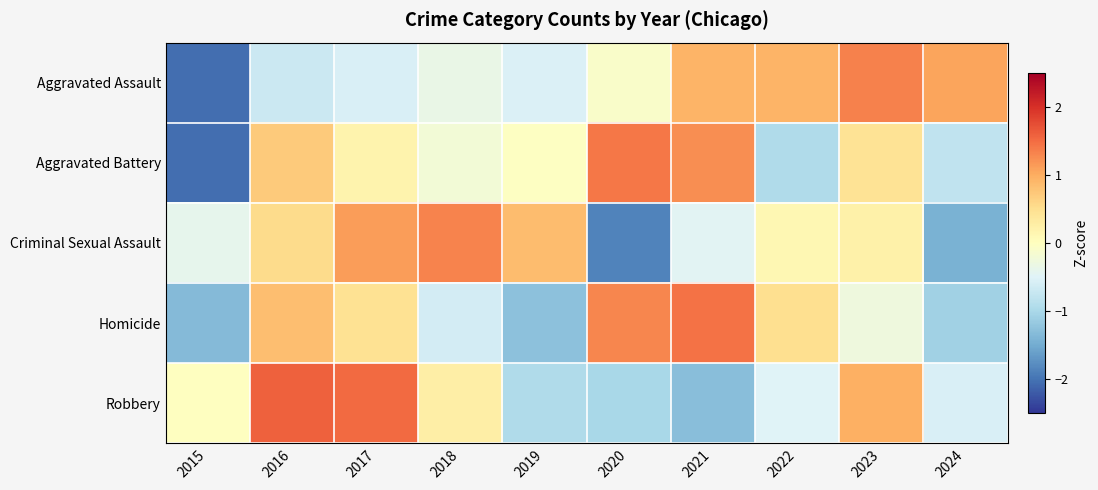

At how many categories does at least one series exceed 0?

9